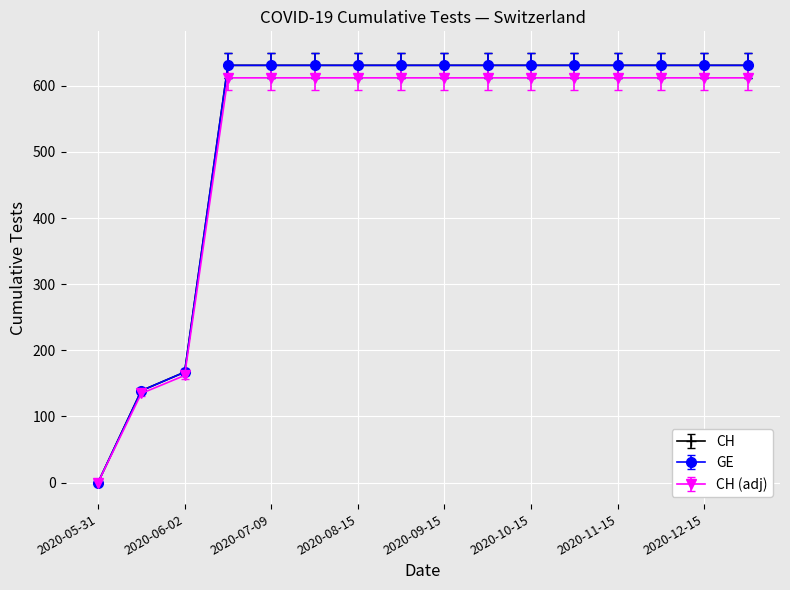

Is this an area chart (filled region under the line)?

No